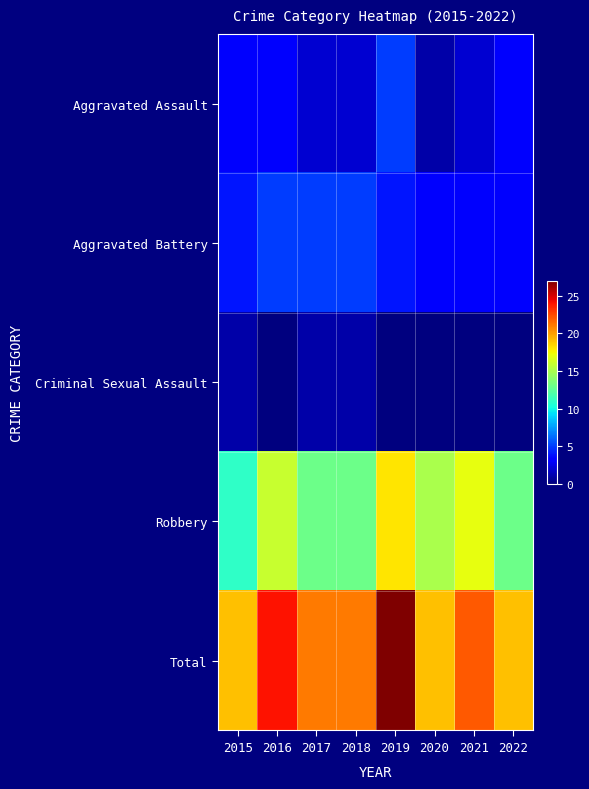

Which series changed the most between 2019 and 2021?

Total